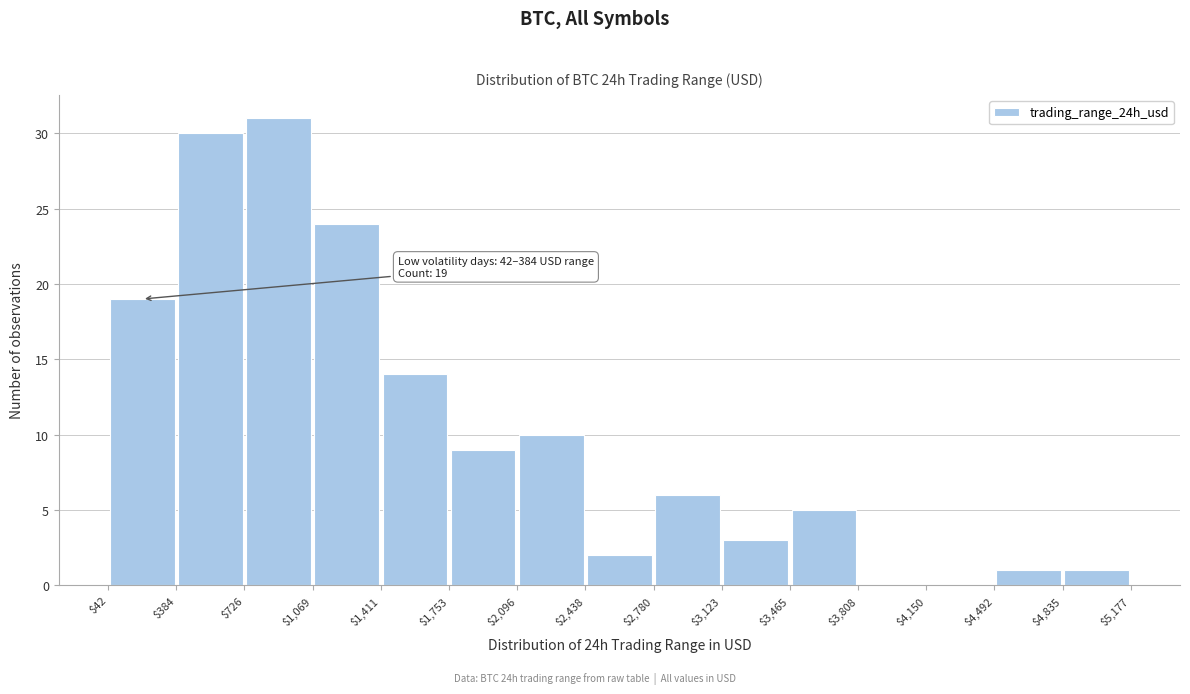

Over which range of the x-axis is the bar tallest?

$726 to $1,069